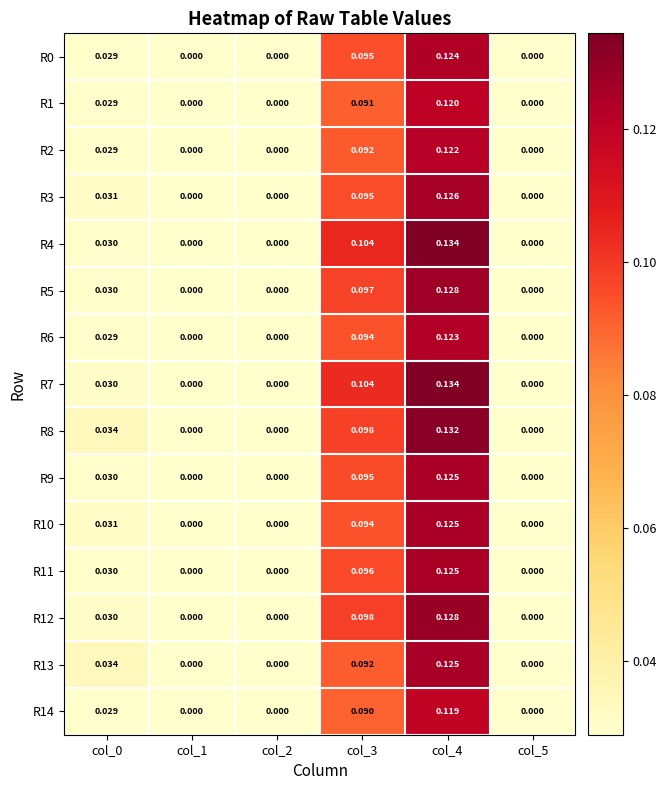

Is the value of R1 at col_3 greater than the value of R7 at col_2?

Yes